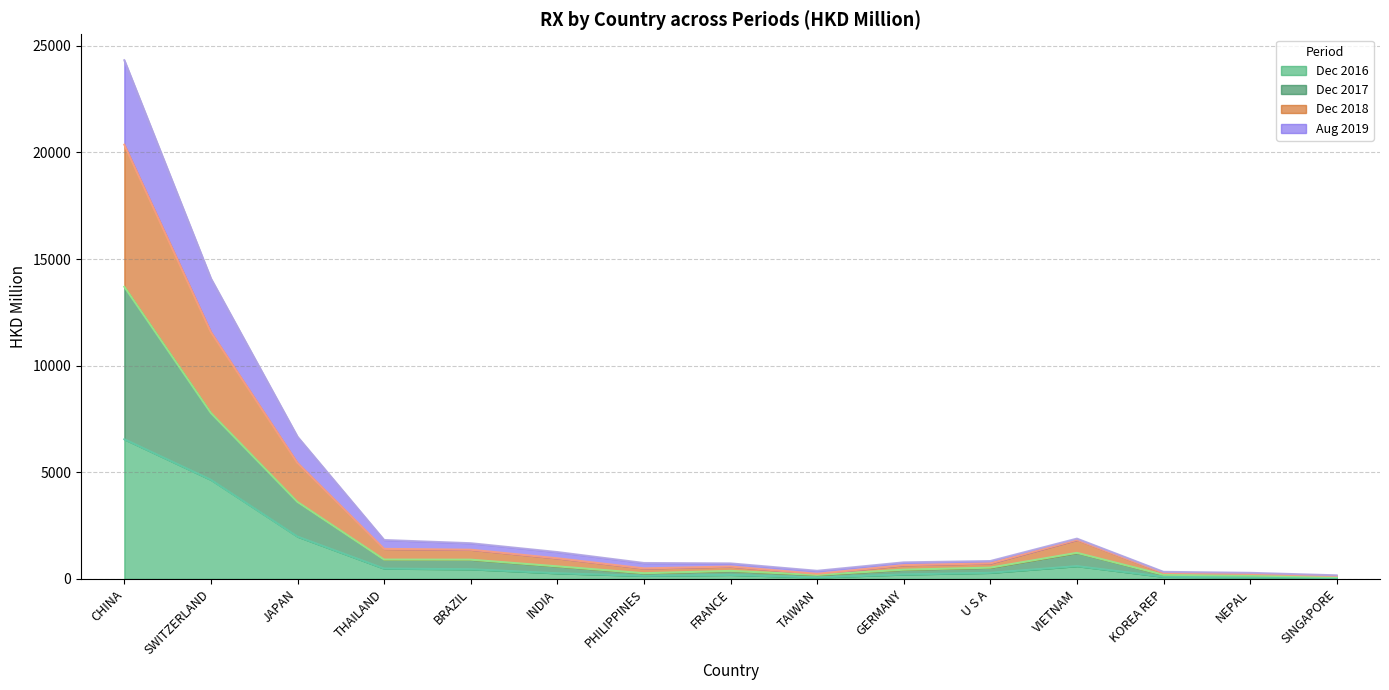

What is the highest value of the Dec 2016 series?

6549.3